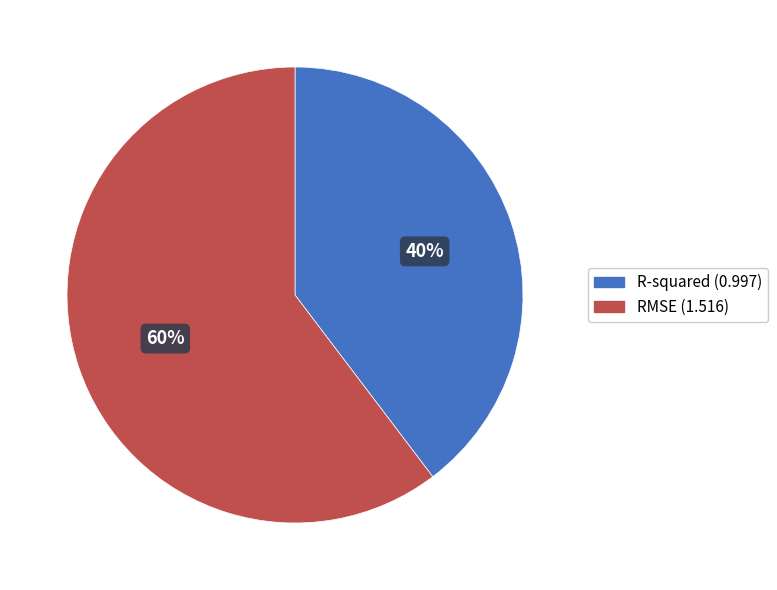

To the nearest percent, what is the combined percentage of RMSE and R-squared?

100%